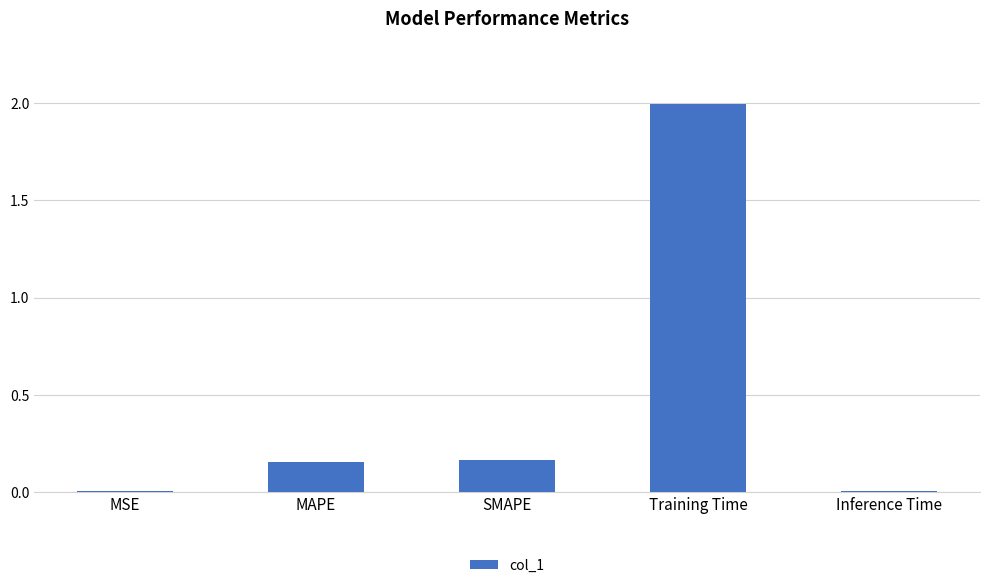

How many bars are there in total?

5